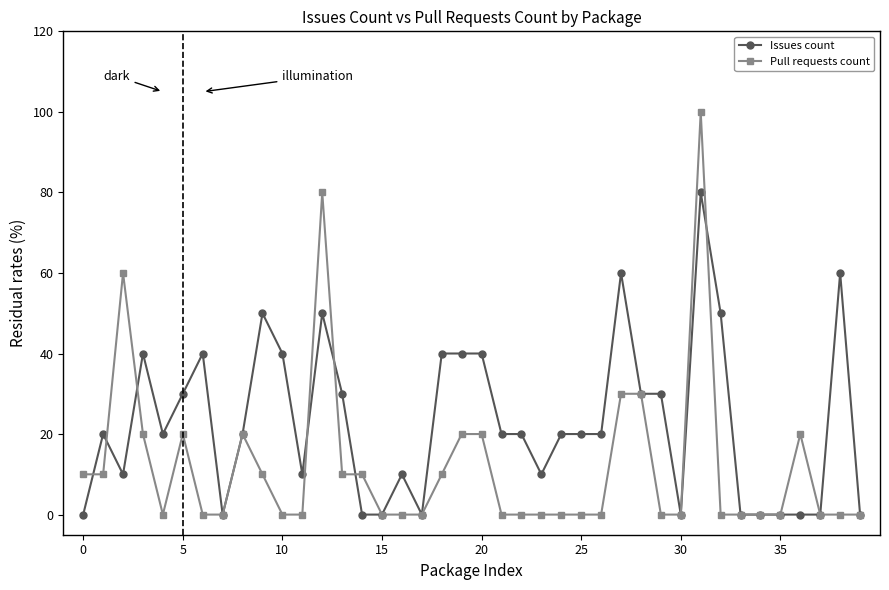

What is the maximum value for Issues count?

80